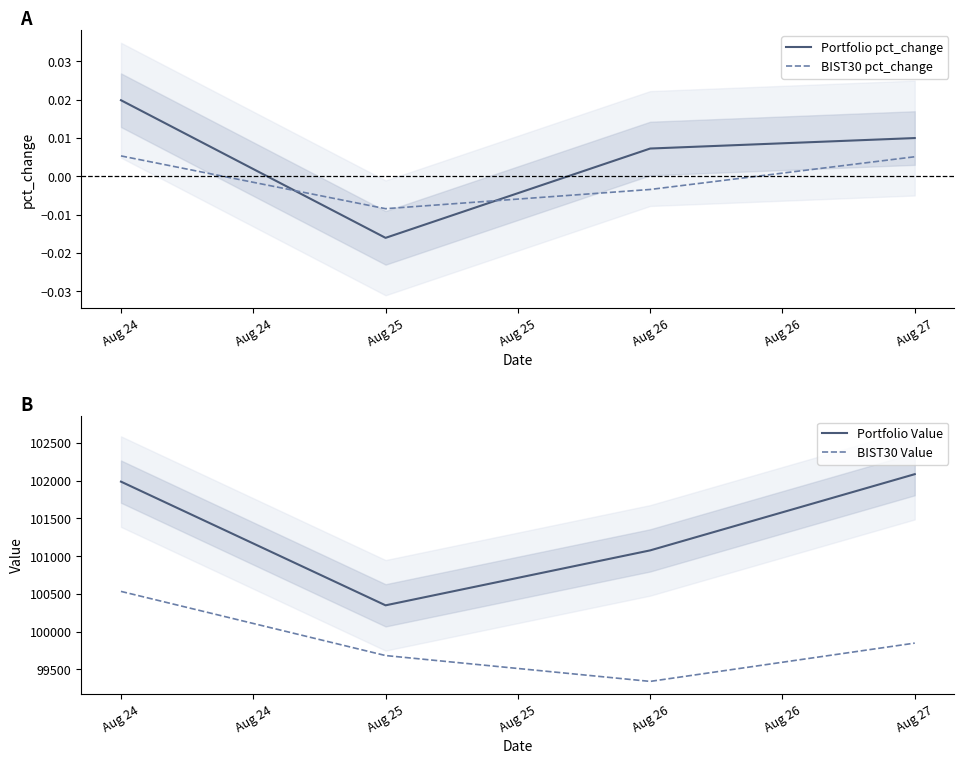

True or false: BIST30 pct_change and BIST30 Value intersect in this chart.

False